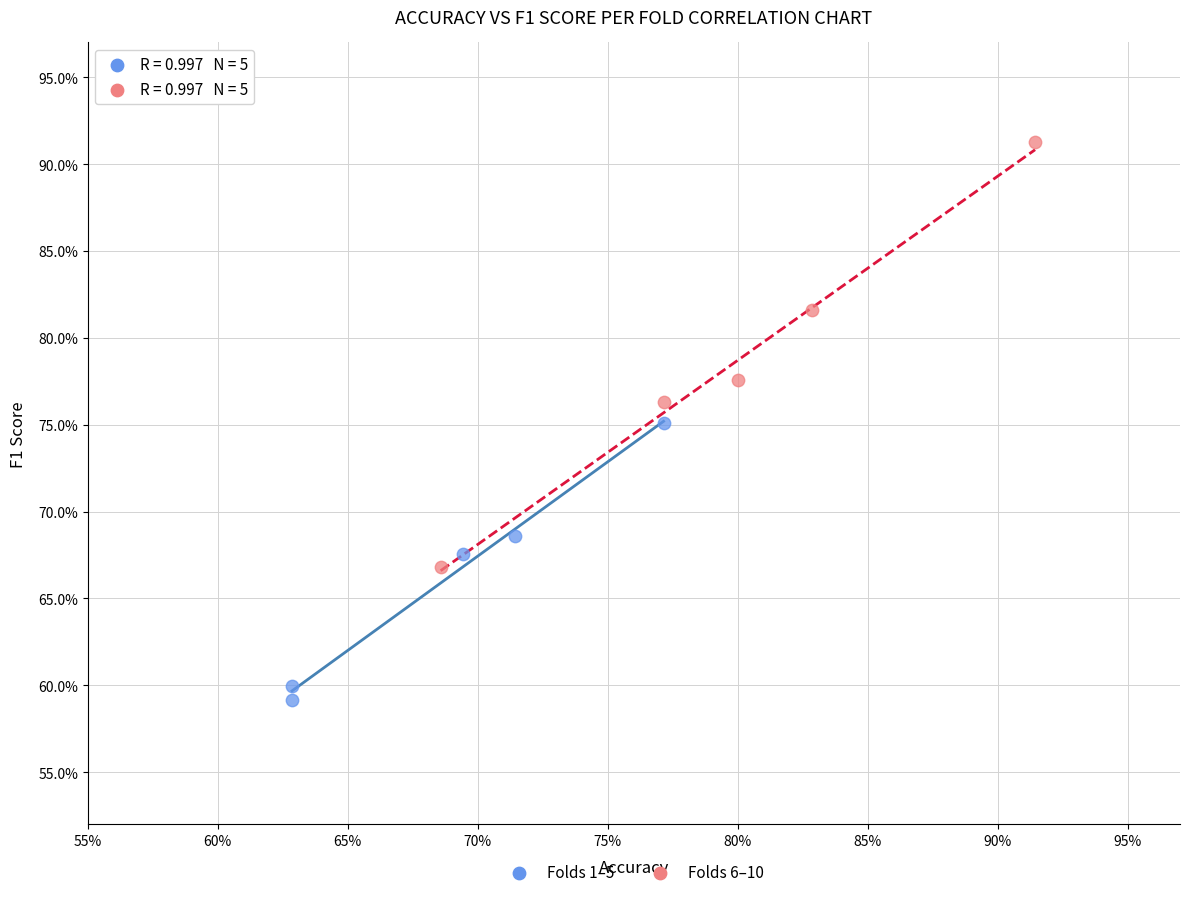

Which series contains the highest Y value?

Folds 6–10